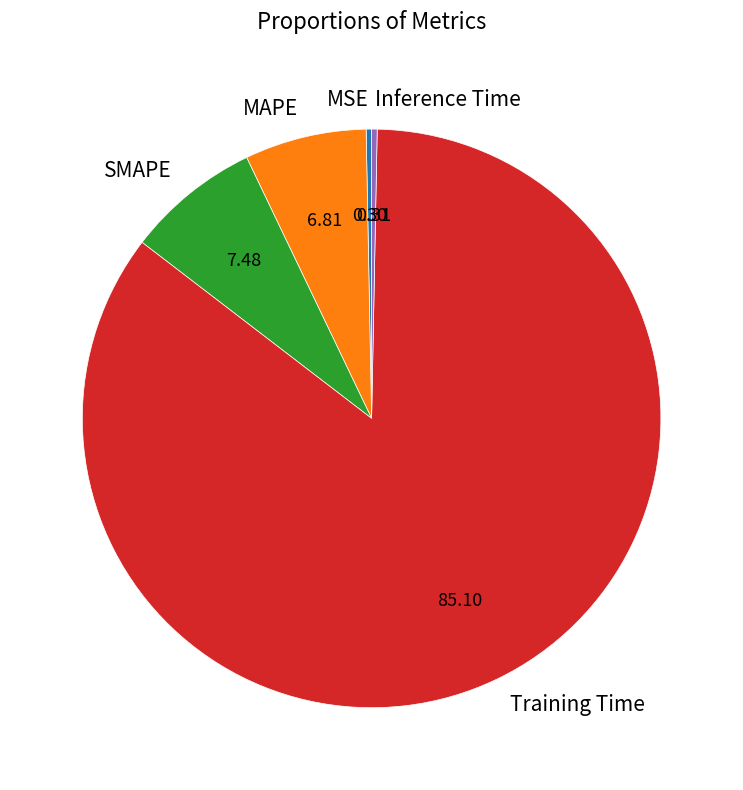

Is there any slice that represents more than half of the pie?

Yes